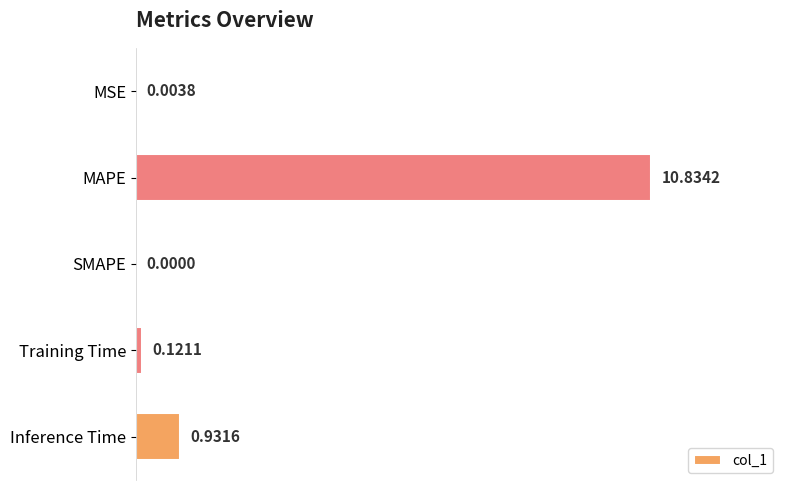

Between MSE and SMAPE, which is larger?

MSE